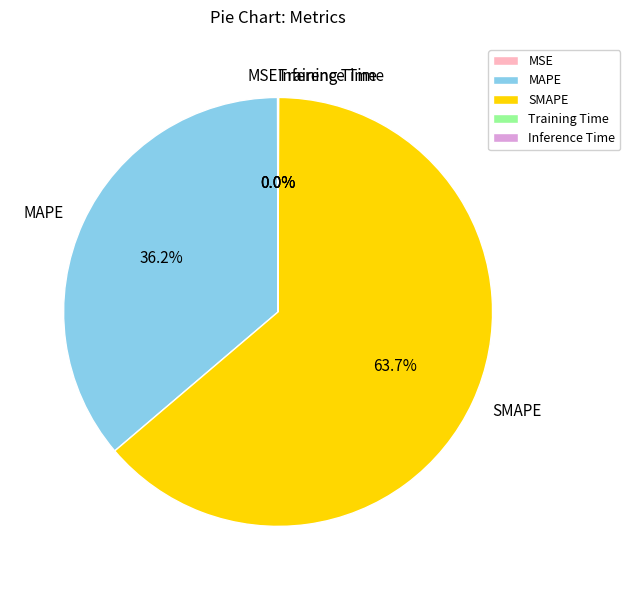

What is the majority slice?

SMAPE